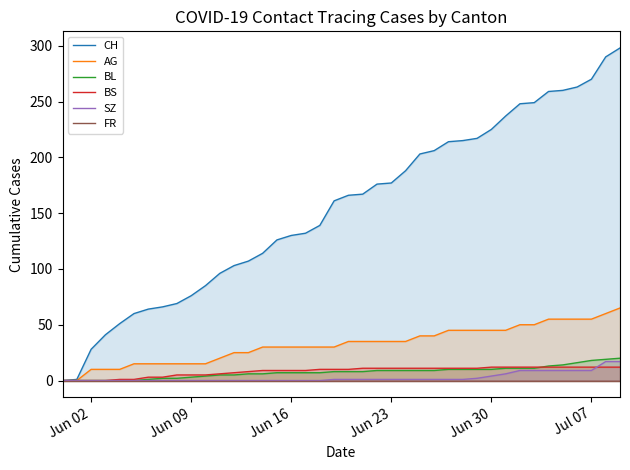

What is the maximum value for AG?

65